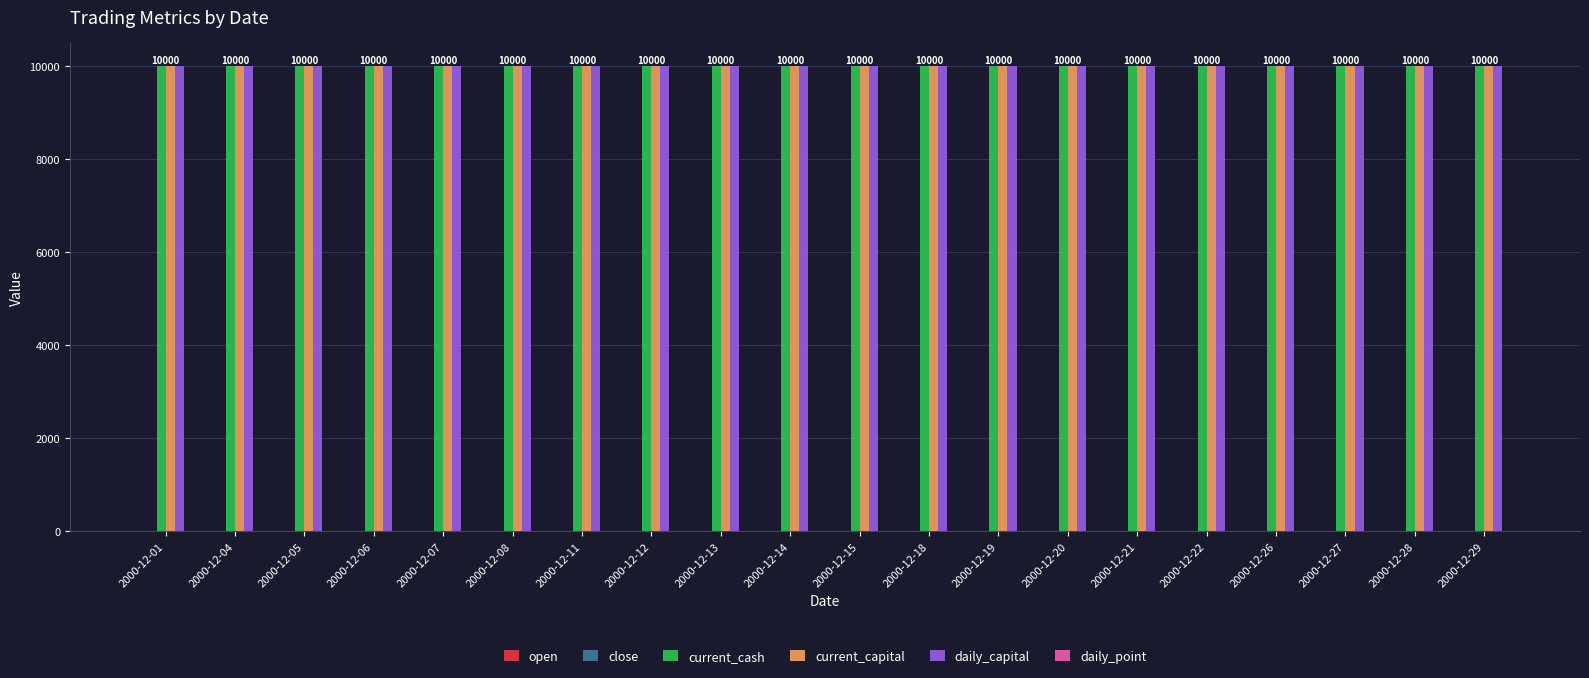

What is the spread (max minus min) of values at 2000-12-05?

9995.0